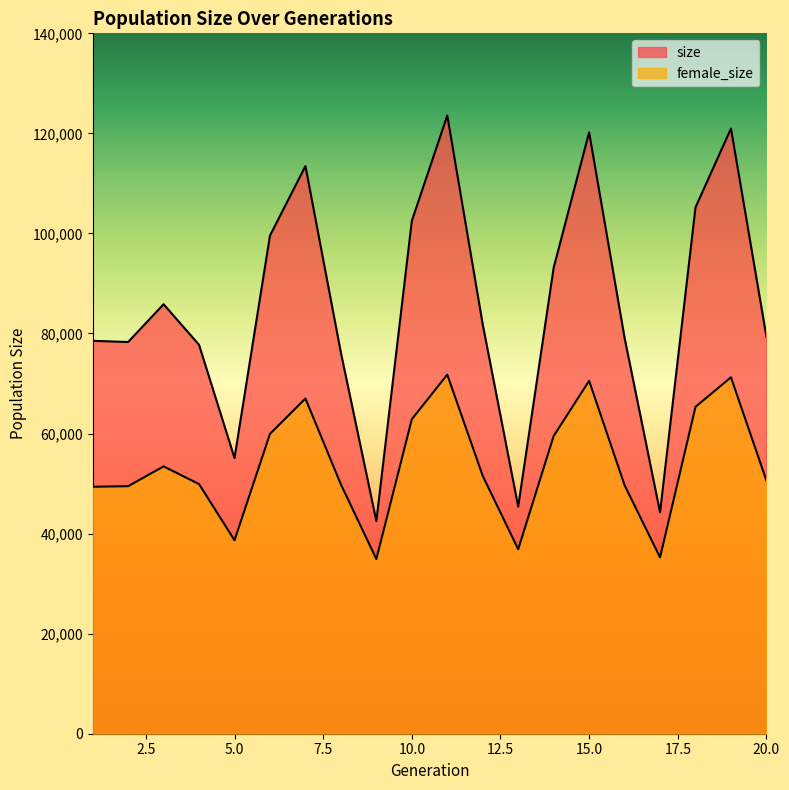

At which category does the chart reach its peak across all series?

11